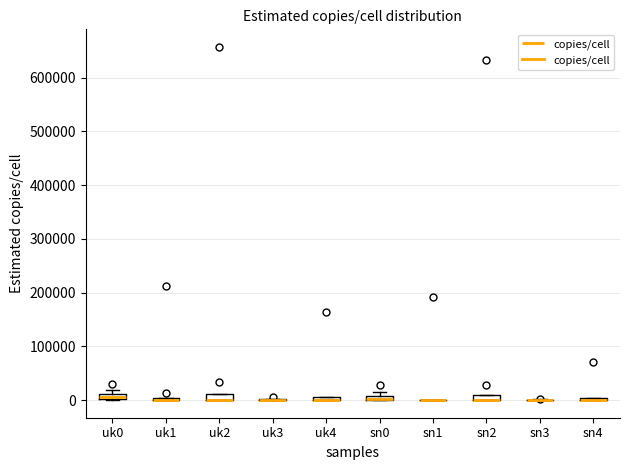

Where is the lower edge of the box for sn2 on the y-axis? The values are not printed on the chart, so give them approximately, as read against the axis.

0